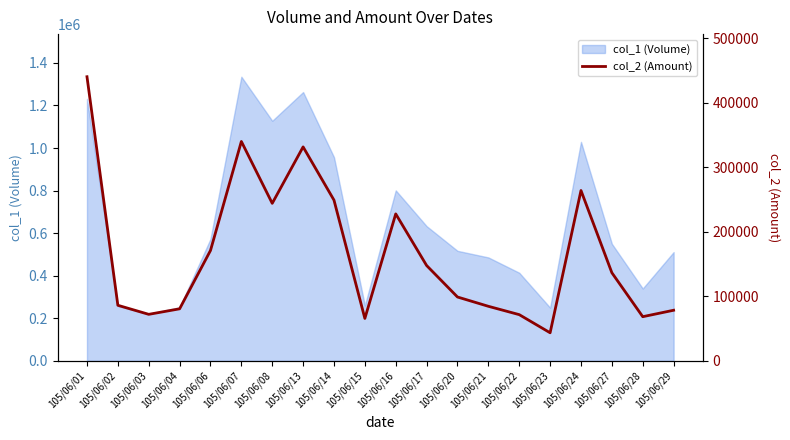

Which label corresponds to the smallest value in the chart?

105/06/23